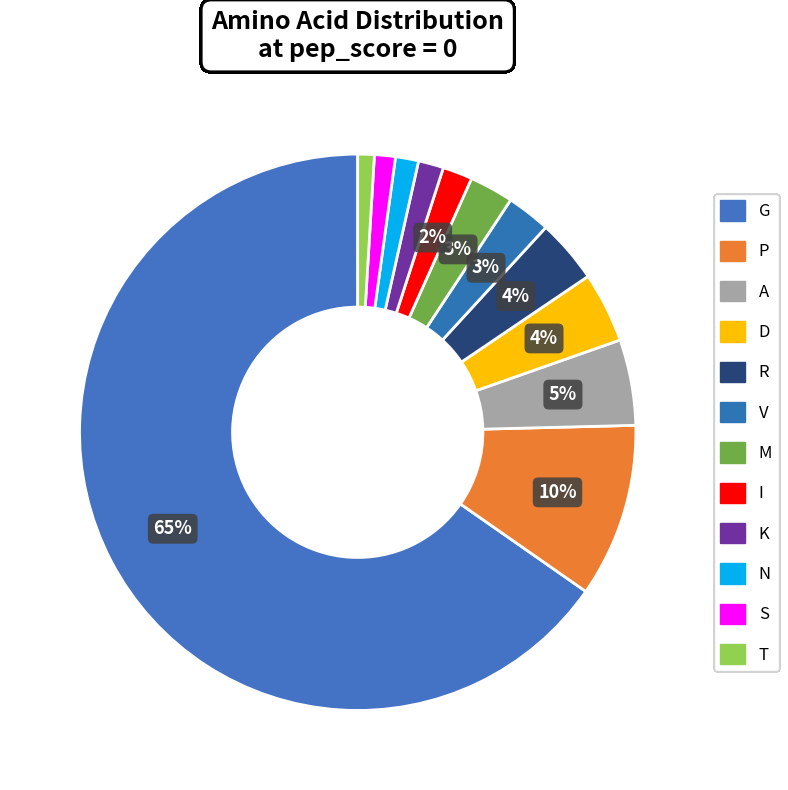

How many segments does this pie chart have?

12